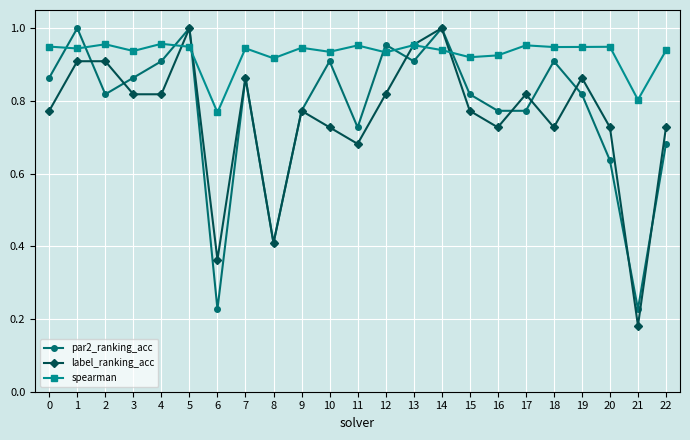

Which series has the largest range (max minus min)?

label_ranking_acc